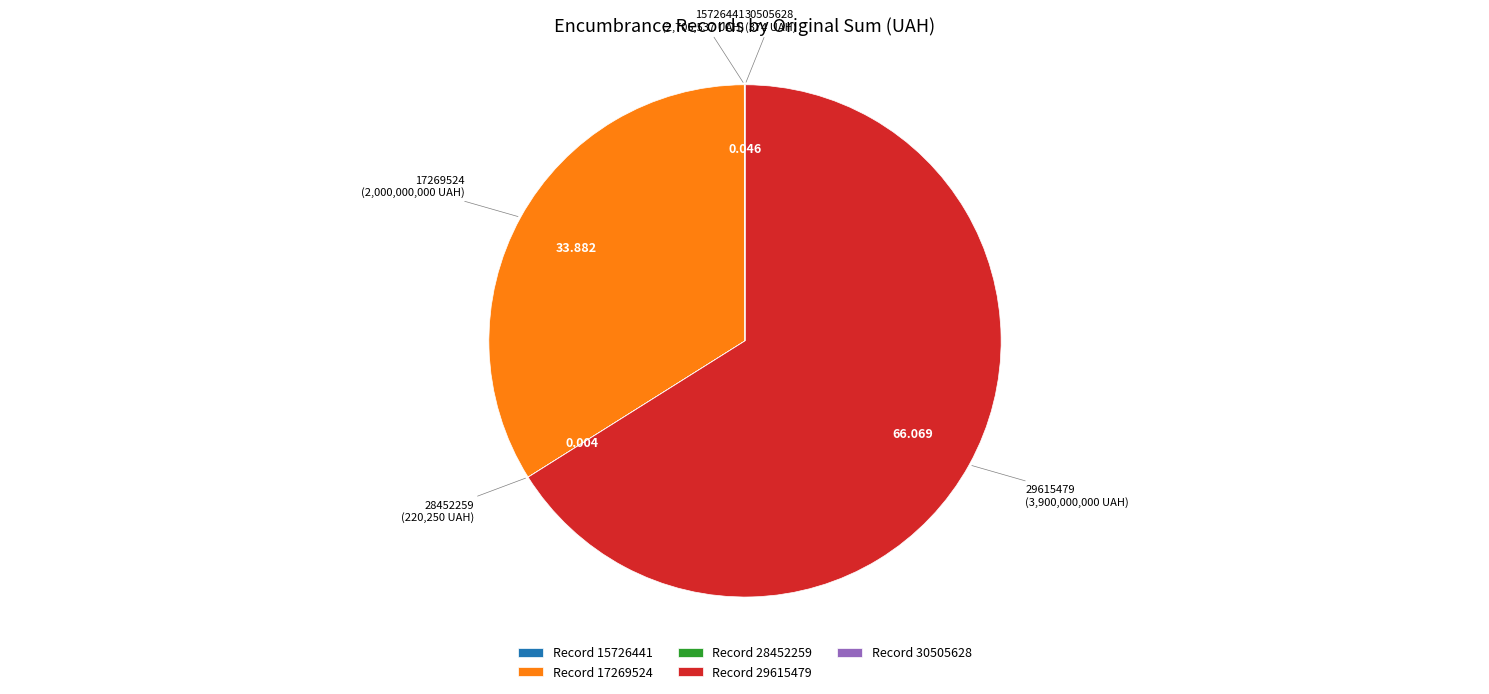

Does any single category account for the majority?

Yes